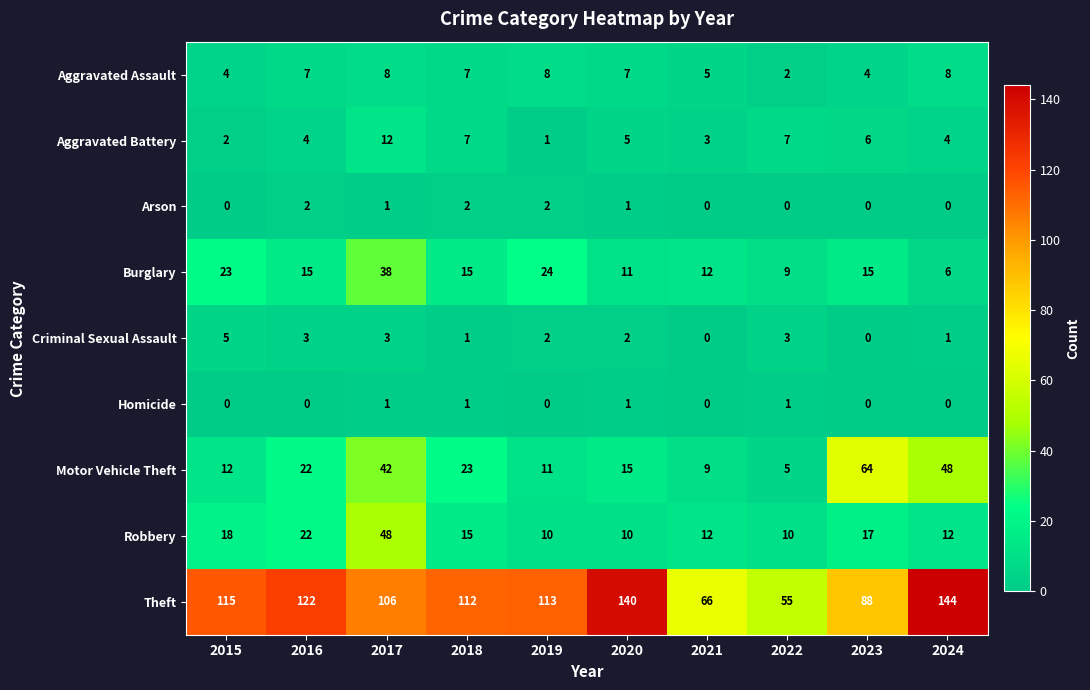

Which label corresponds to the largest value in the chart?

2024